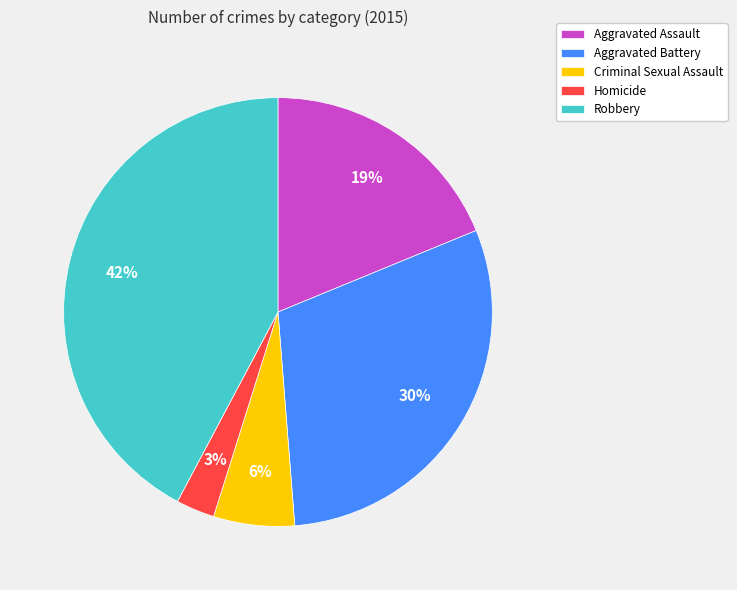

Between Aggravated Battery and Robbery, which is larger?

Robbery